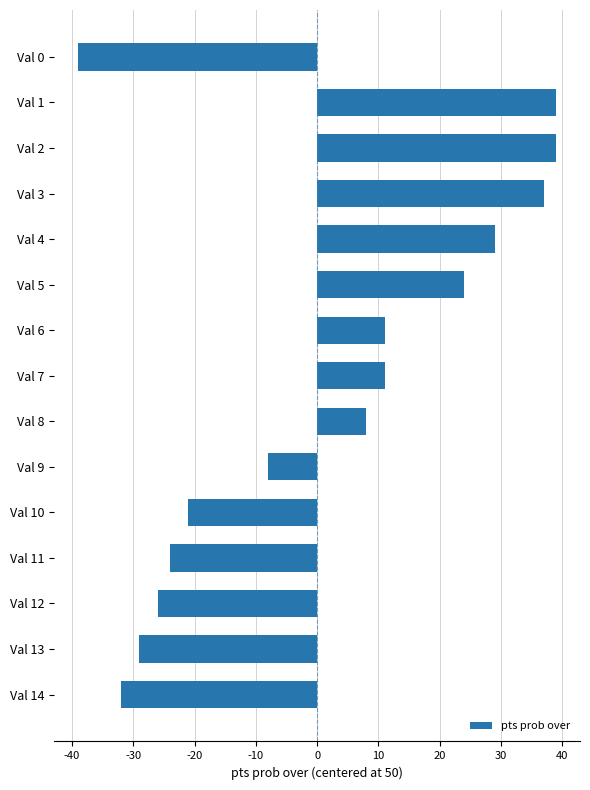

What is the maximum value shown in the chart?

39